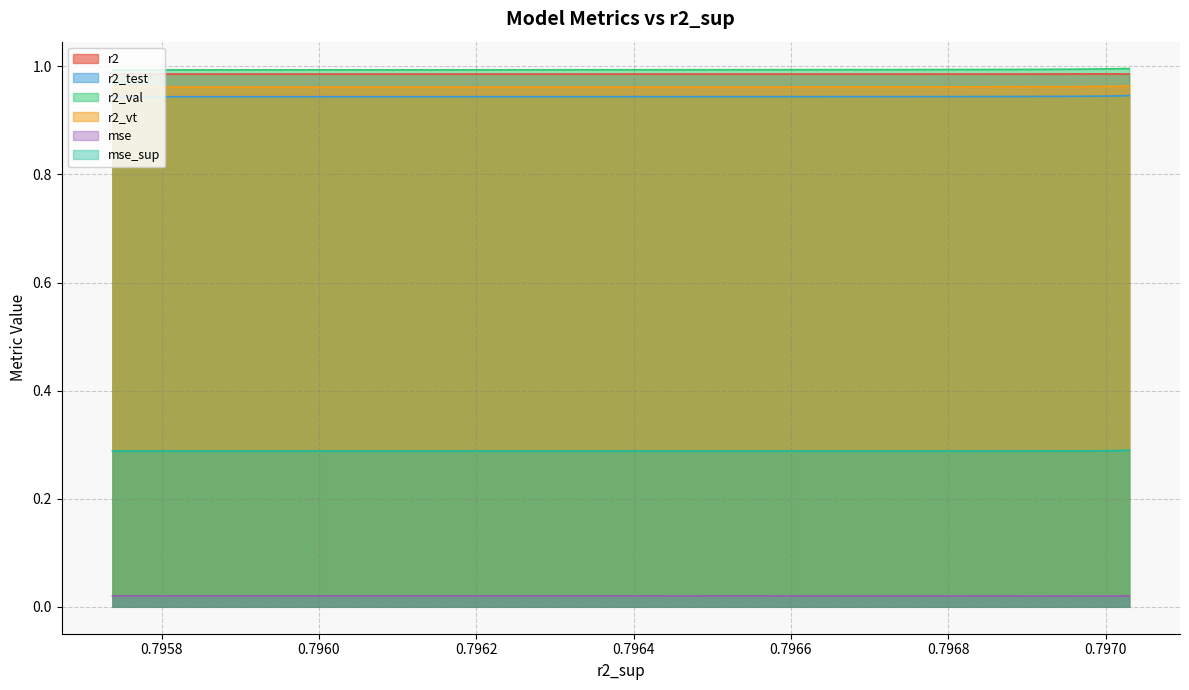

True or false: r2_val and r2_vt cross at least once.

False